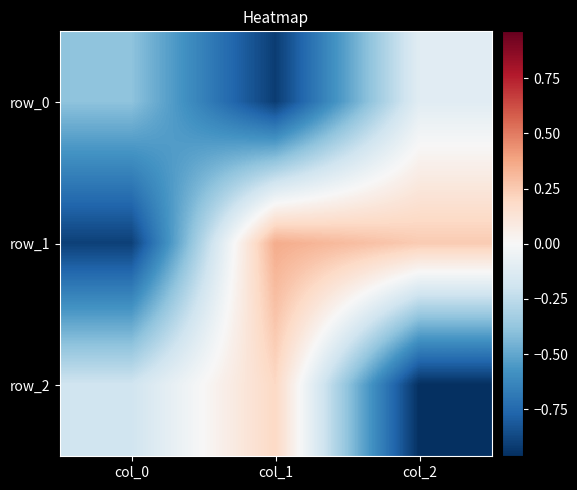

At which label is row_2 closest to 0?

col_0